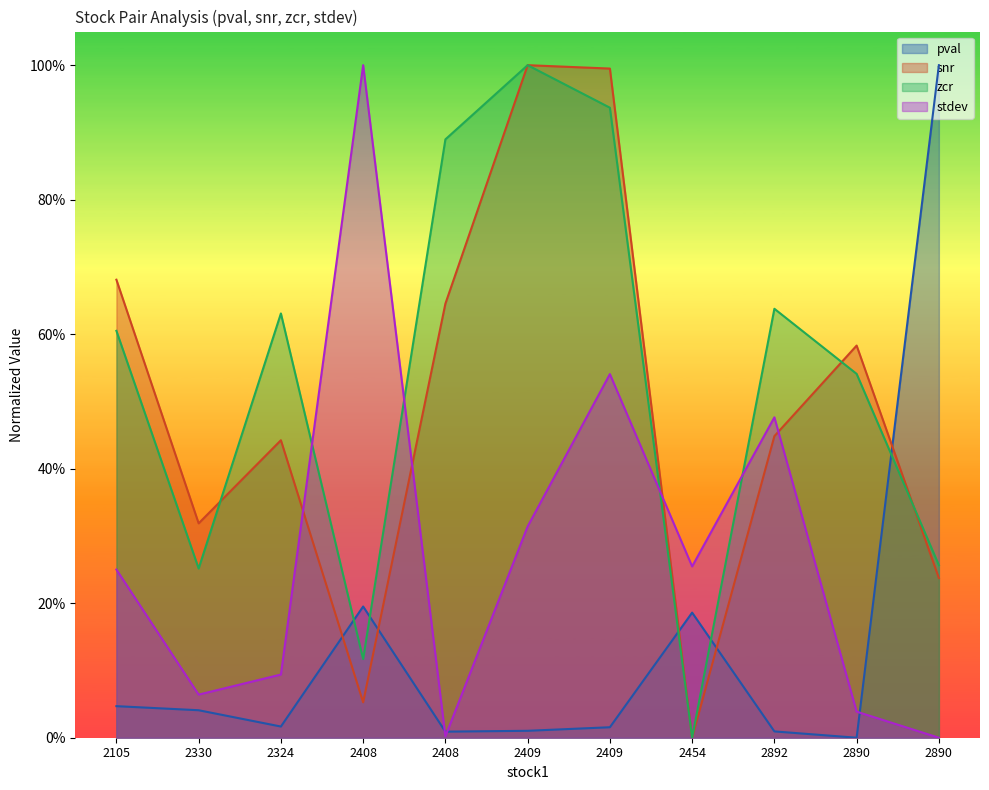

At which category does stdev reach its first local valley?

2330